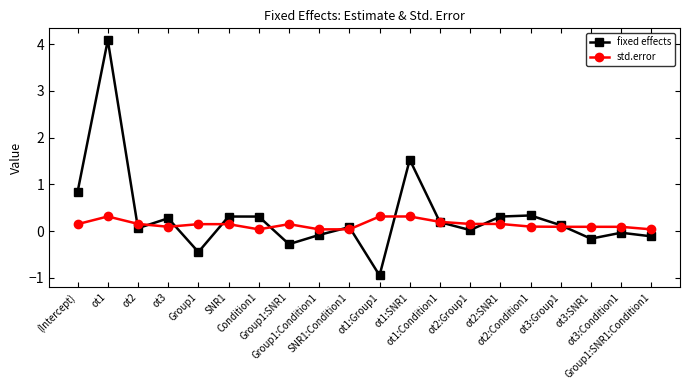

Does the chart have visible grid lines?

No